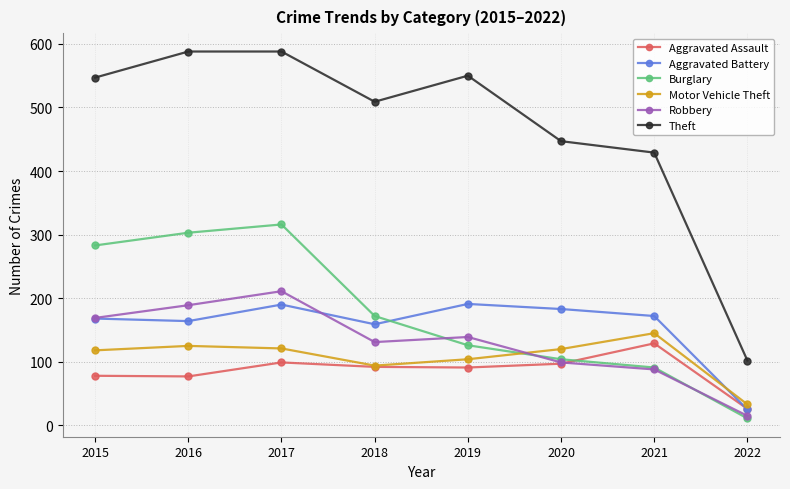

At which category does Theft reach its first local valley?

2018